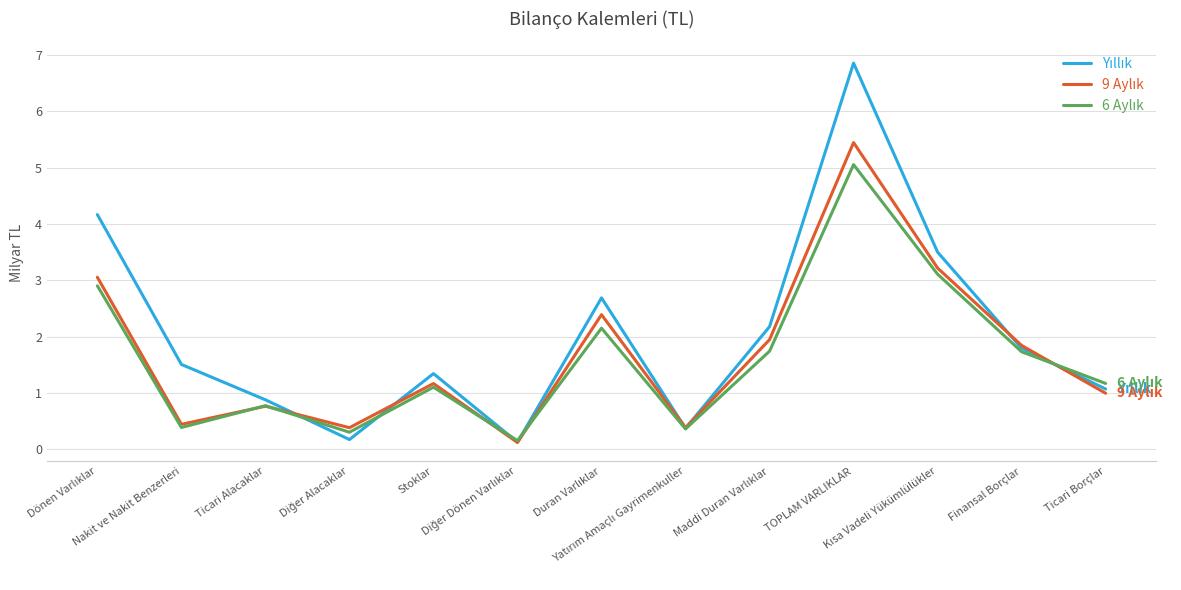

What is the difference between the highest and lowest values at Nakit ve Nakit Benzerleri?

1.1